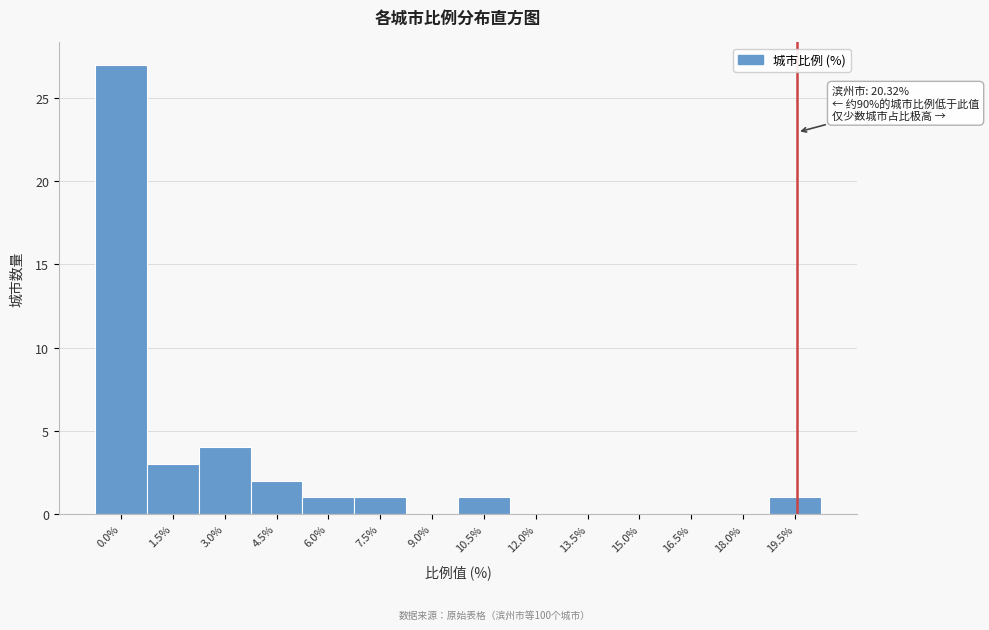

The value at 19.5% is 1. True or false?

True